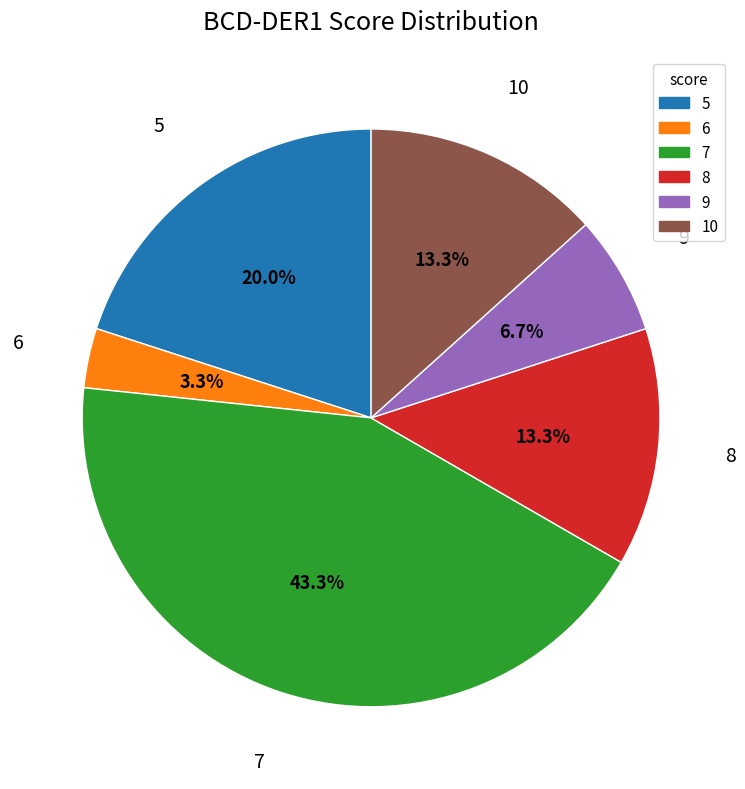

How many slices are in this pie chart?

6